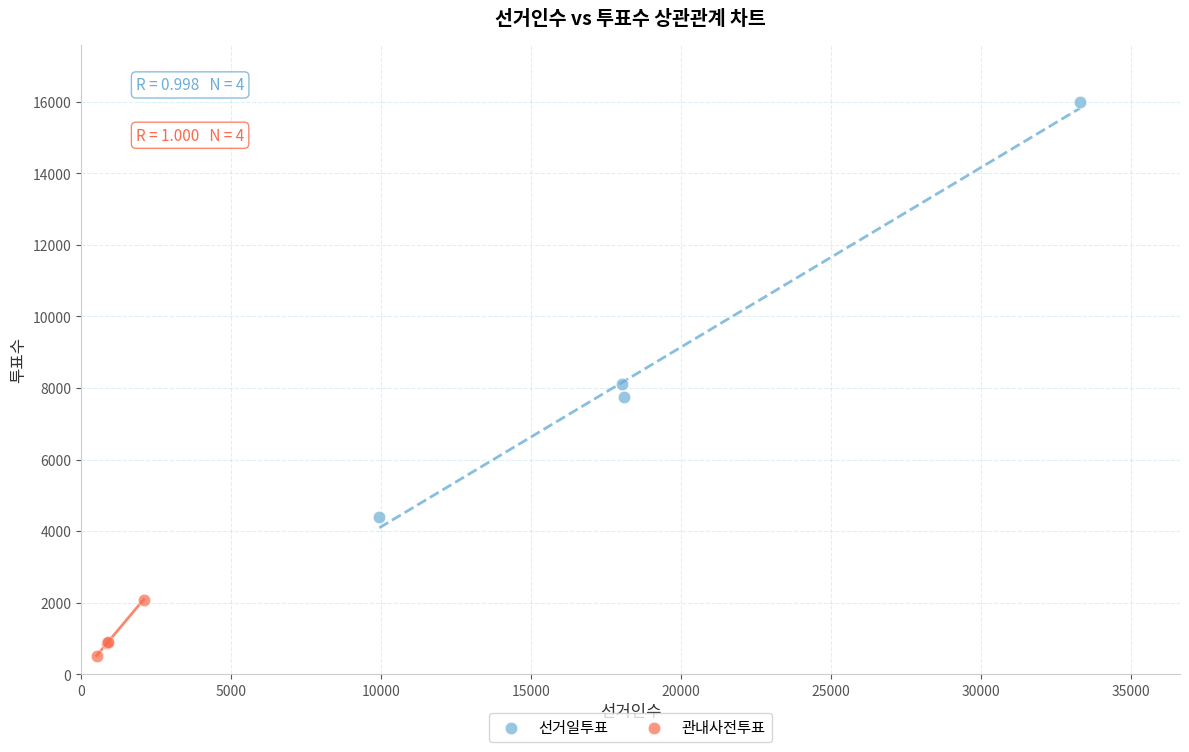

Which series reaches the maximum Y coordinate?

선거일투표